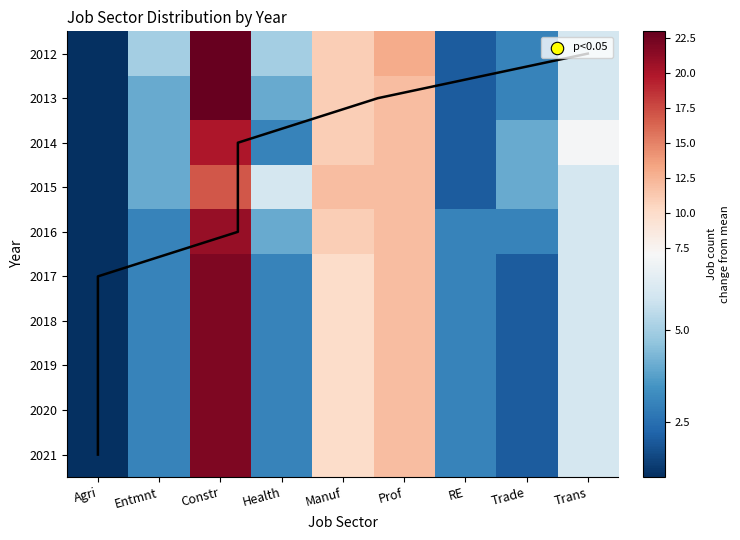

True or false: 2021 has a value of 1 at Health.

False